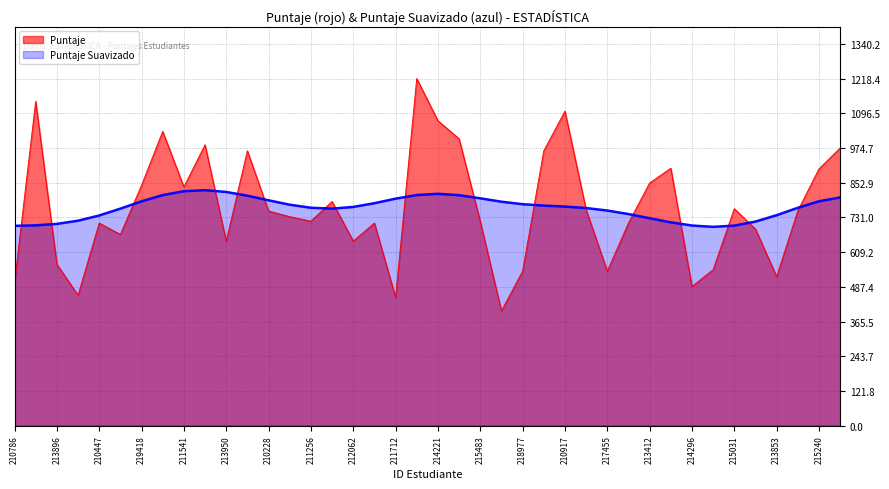

Reading left to right, extract all data points from this chart.

210786=501.2	217972=1138.4	213896=567.1	212192=457.9	210447=711.4	210038=671.4	219418=844.0	214462=1033.0	211541=838.1	211210=986.0	213950=648.0	213370=964.9	210228=753.6	219205=733.6	211256=718.1	217176=787.1	212062=648.0	219563=711.4	211712=450.5	214625=1218.4	214221=1070.5	214306=1007.1	215483=717.2	216296=402.9	218977=542.4	215813=964.9	210917=1104.0	210824=758.1	217455=542.4	217474=711.4	213412=851.9	219786=903.8	214296=488.5	214528=548.0	215031=761.8	216325=690.2	213853=523.5	214864=754.8	215240=901.5	219925=975.0